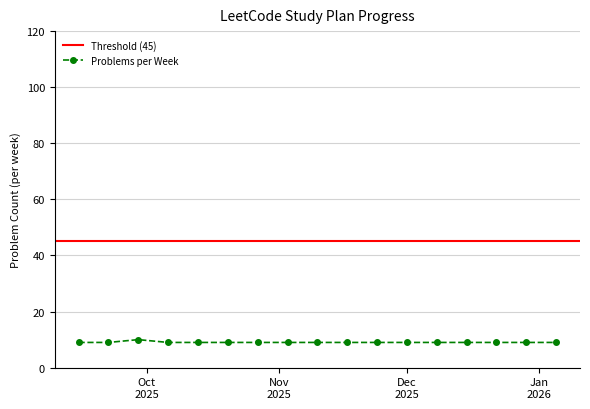

What is the value of the Problems per Week point at the 1st from the left?

9